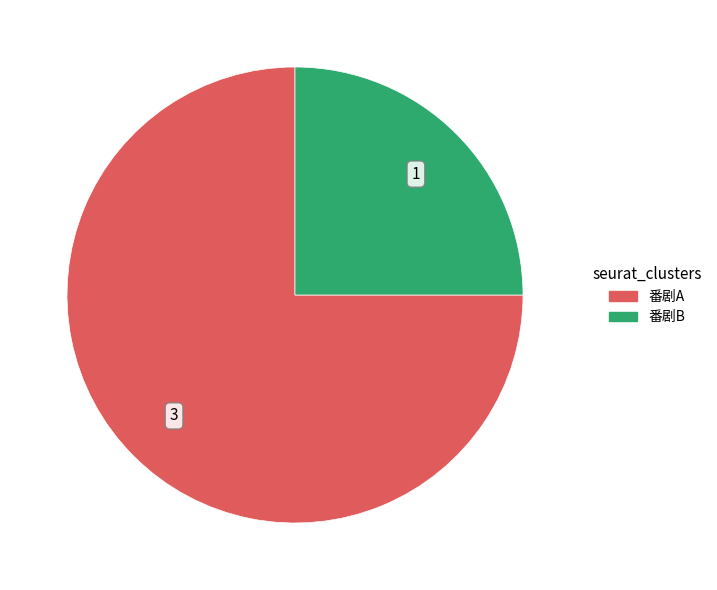

Which slice represents more than half of the pie?

番剧A